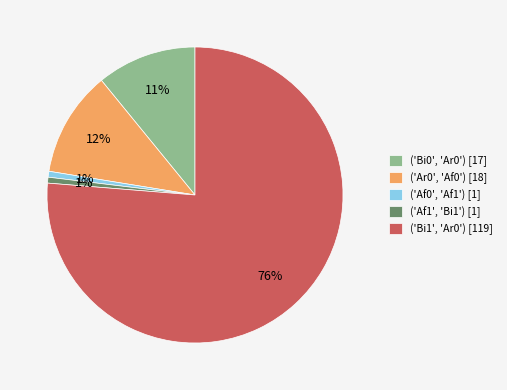

Which slice represents more than half of the pie?

('Bi1', 'Ar0')